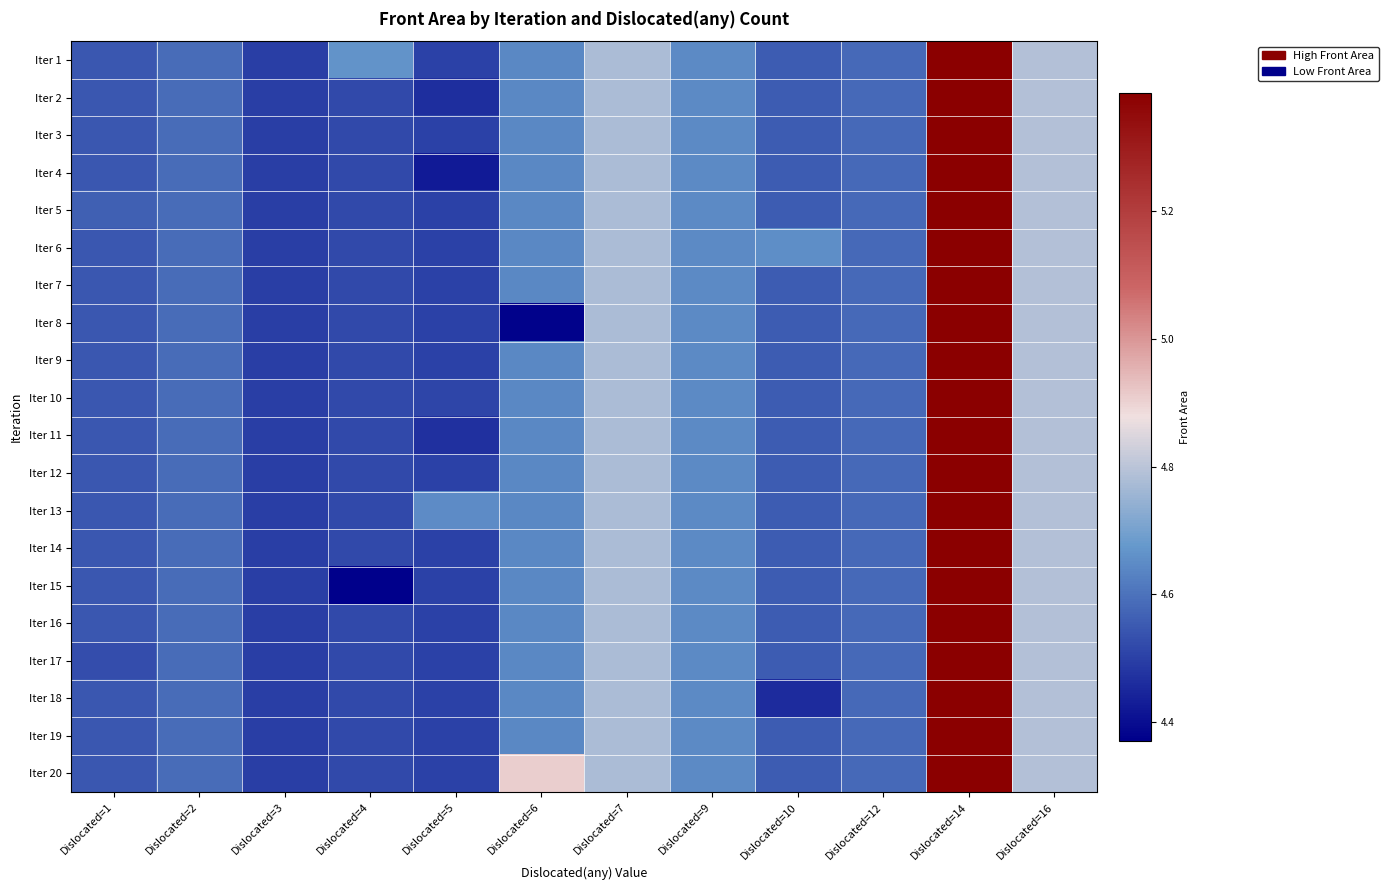

Which label corresponds to the largest value in the chart?

Dislocated=14